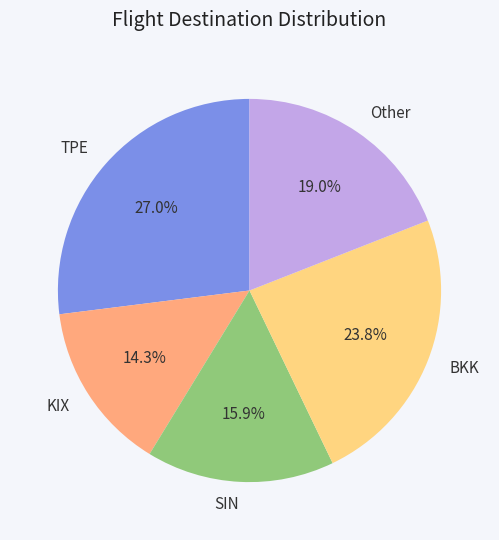

Count the number of slices in the pie.

5